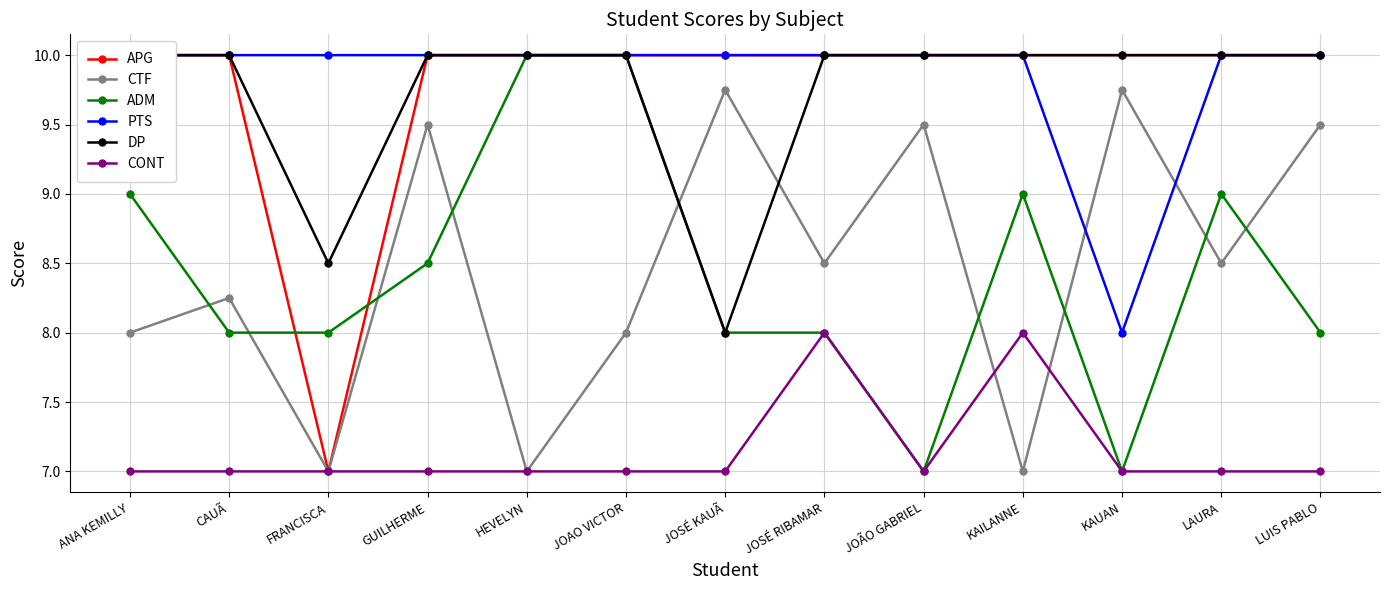

How many lines are shown in the chart?

6